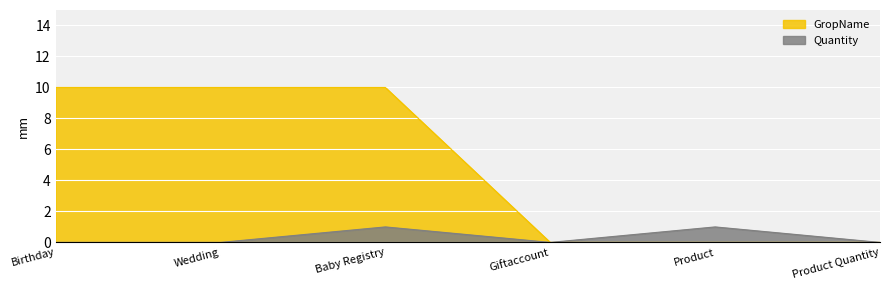

Rank the series by their maximum value, from highest to lowest.

GropName, Quantity